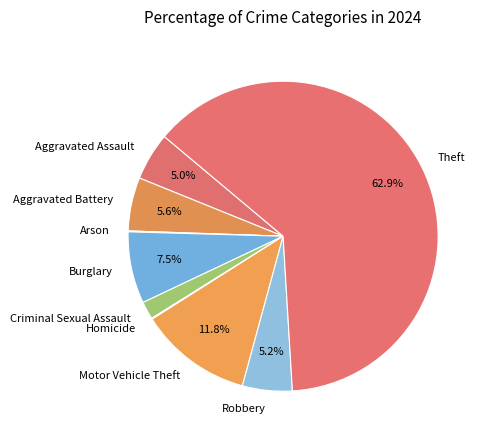

What is the ratio of the value at Criminal Sexual Assault to the value at Robbery?

0.4